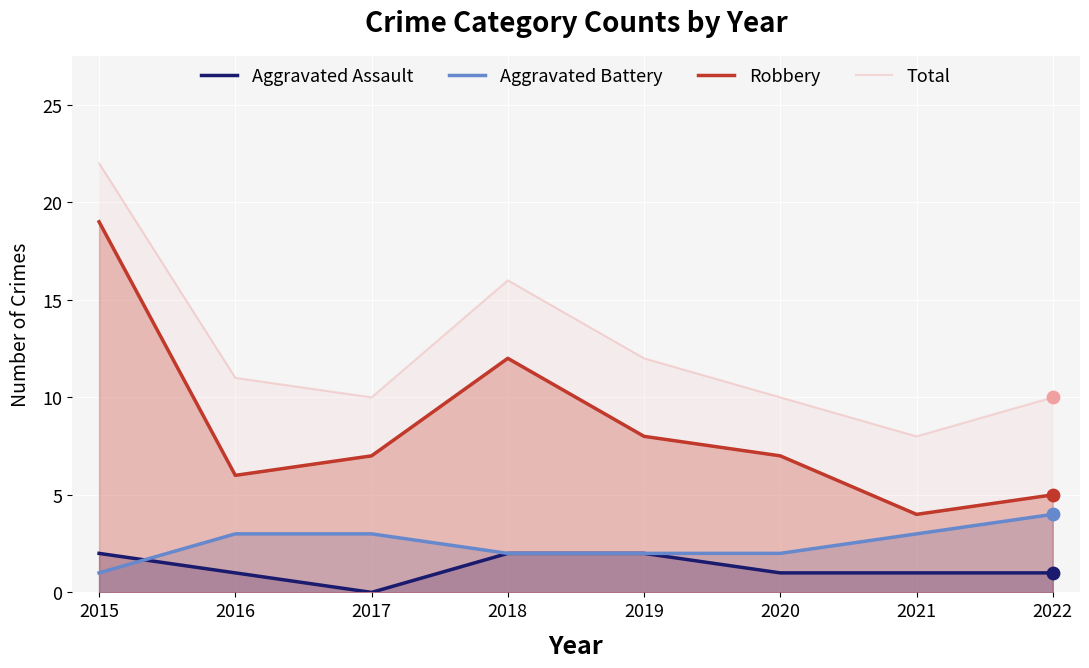

What is the total value across all series at 2021?

16